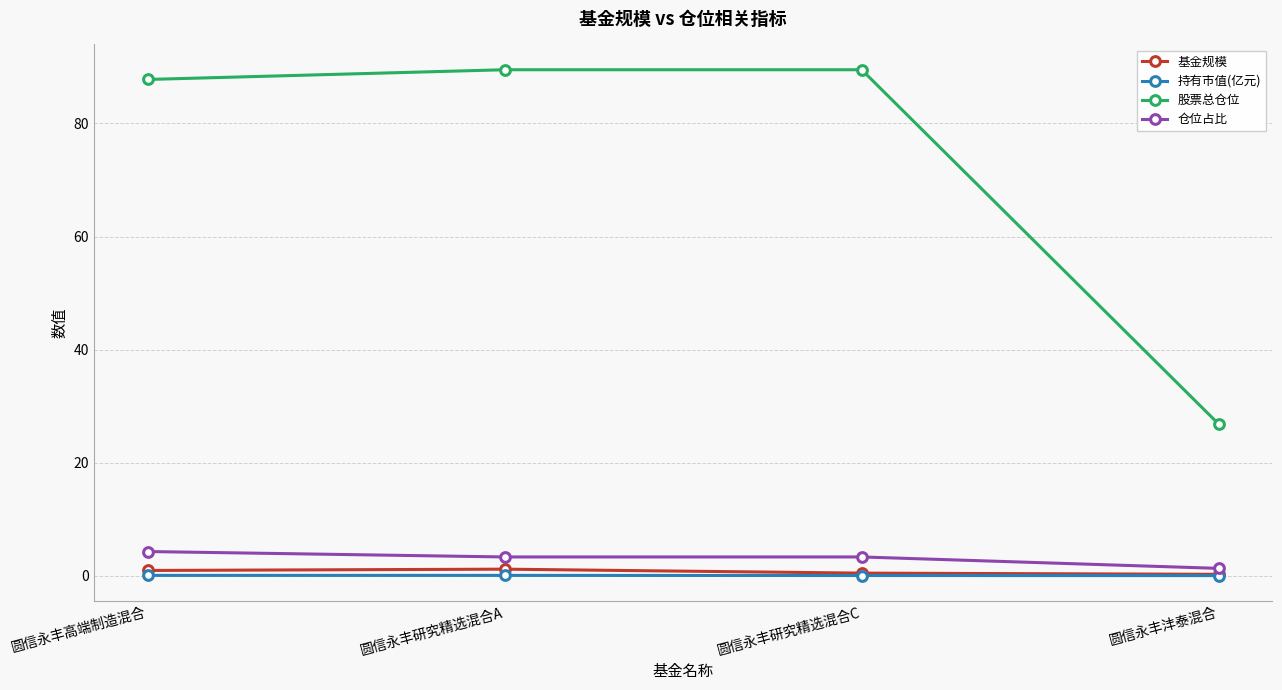

What are all the series names shown in the legend?

基金规模, 持有市值(亿元), 股票总仓位, 仓位占比